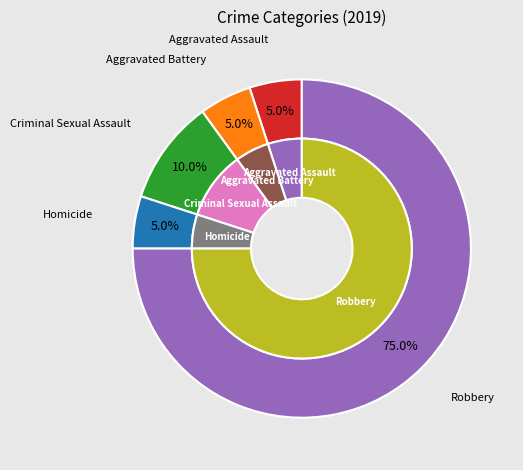

What percentage is NOT represented by Aggravated Battery?

95.0%